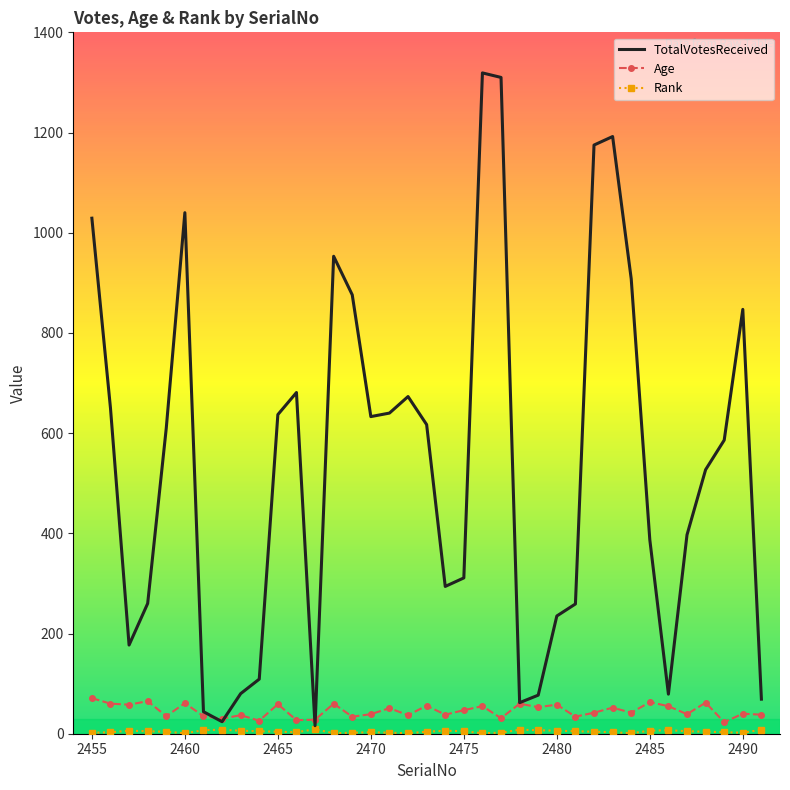

What is the maximum value shown in the chart?

1319